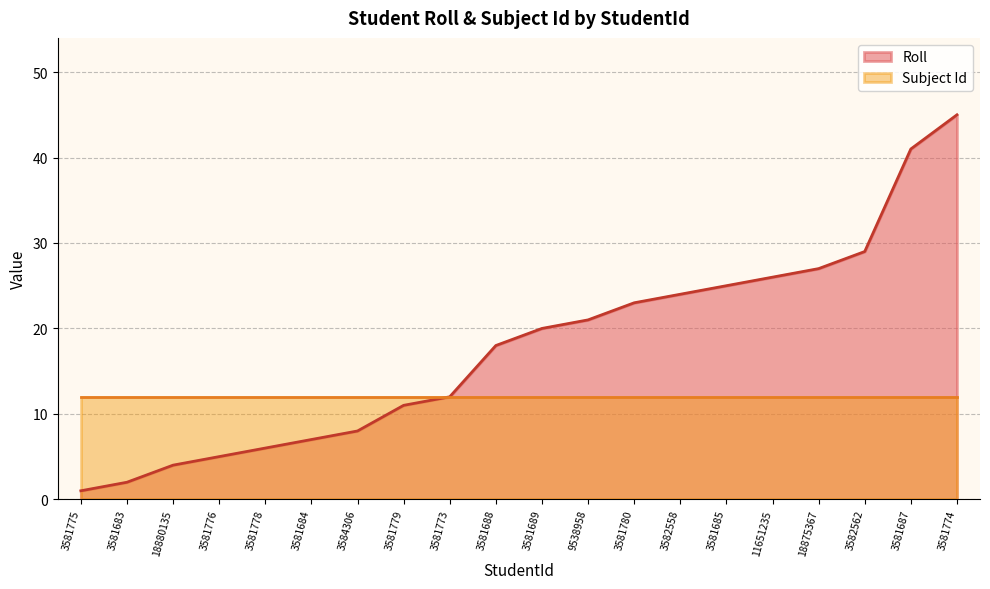

Which has a higher value, 3581780 or 3581683?

3581780